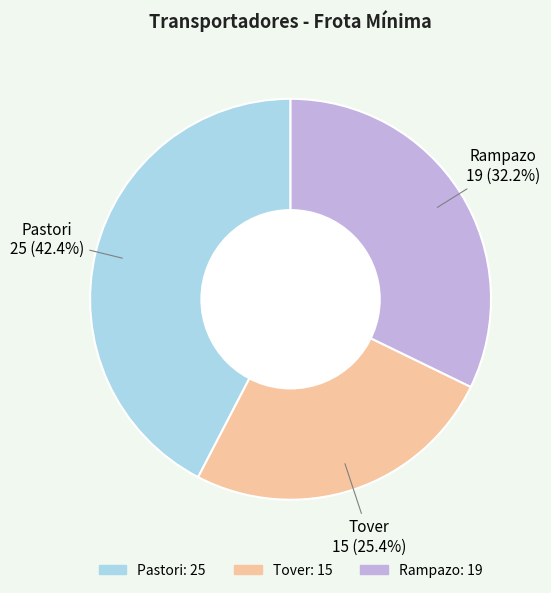

The Rampazo slice represents 32% of the pie. True or false?

True